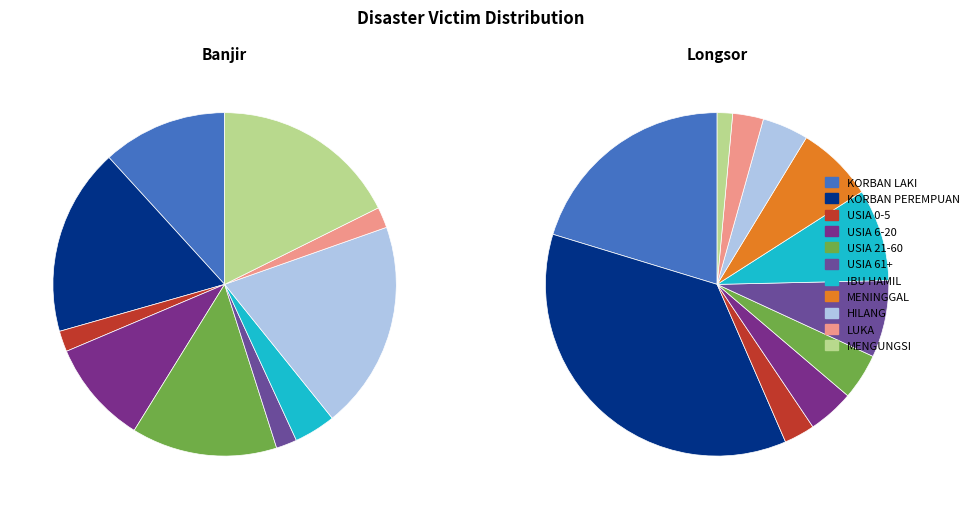

Which slice is the smallest?

MENINGGAL